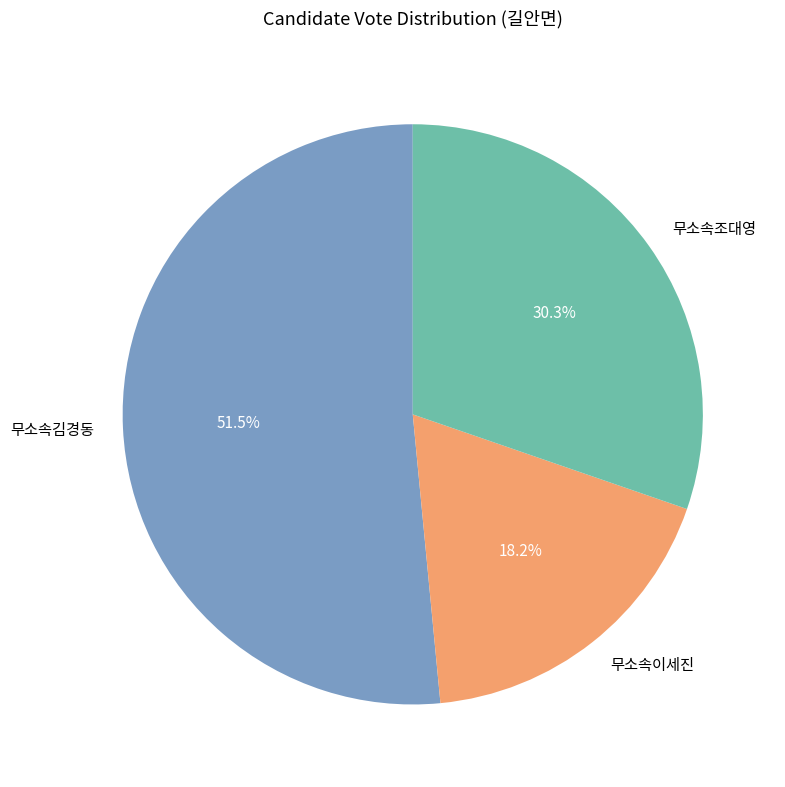

How many segments does this pie chart have?

3